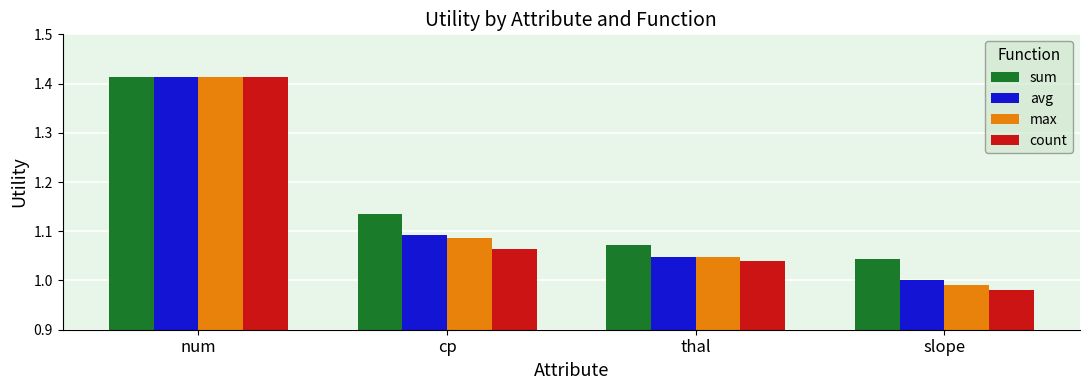

Which label corresponds to the largest value in the chart?

num